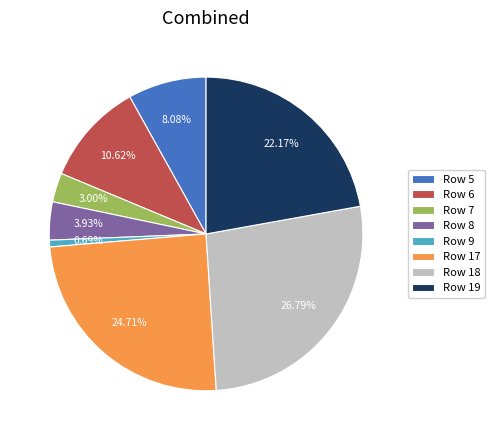

How many segments does this pie chart have?

8